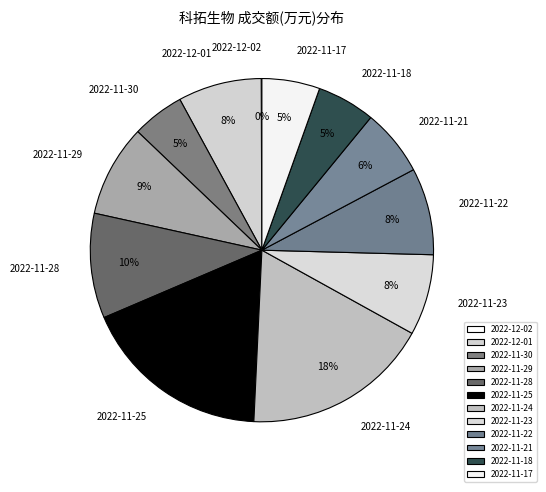

Does 2022-11-23 represent more than half of the total?

No